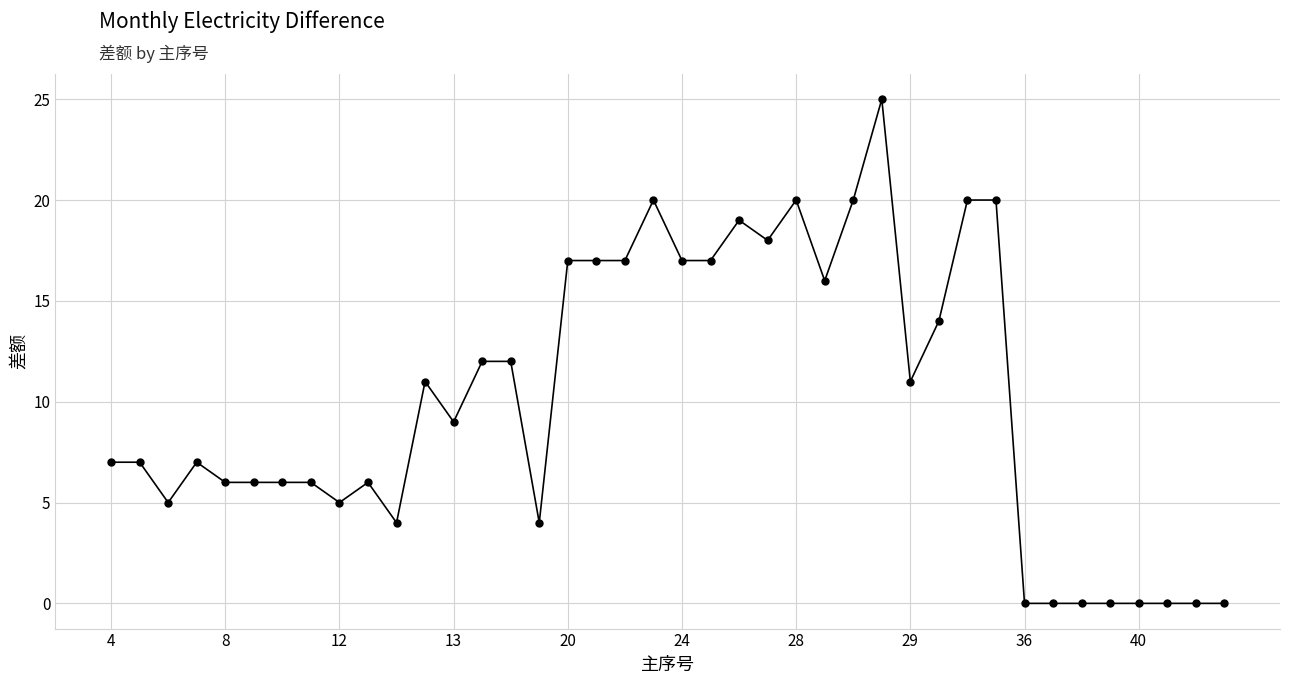

True or false: there are more than 0 points higher than both neighbors.

True